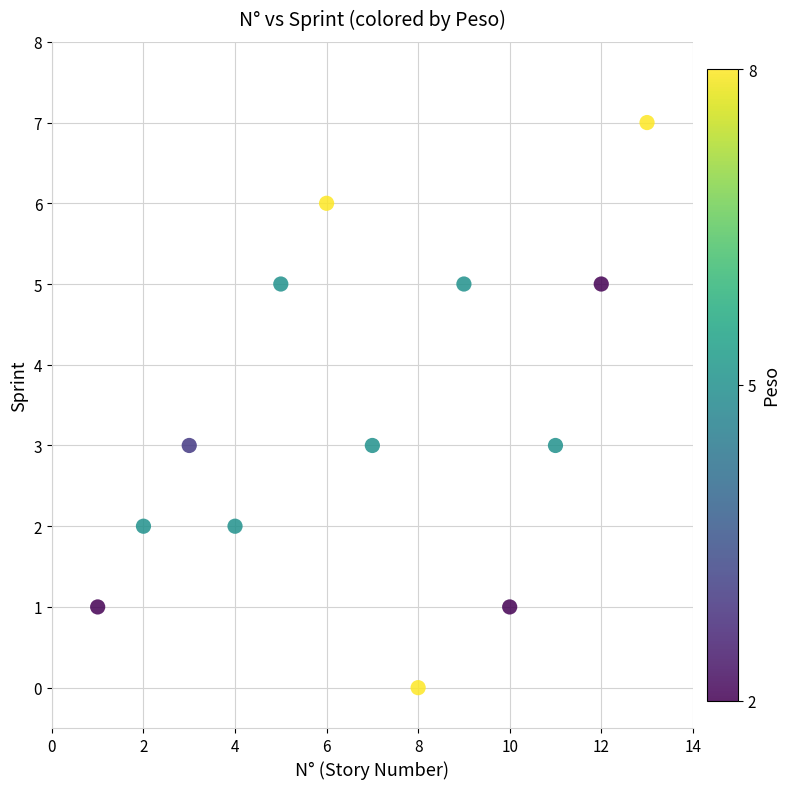

What is the range of Y values (max minus min)?

7